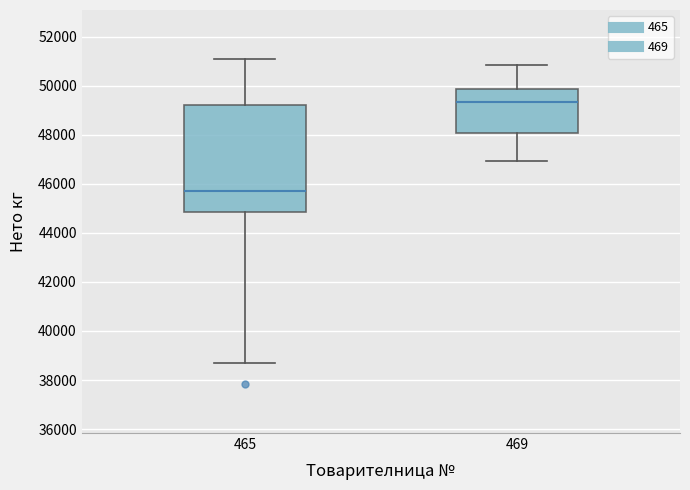

Which box is the tallest, from its lower edge to its upper edge?

465